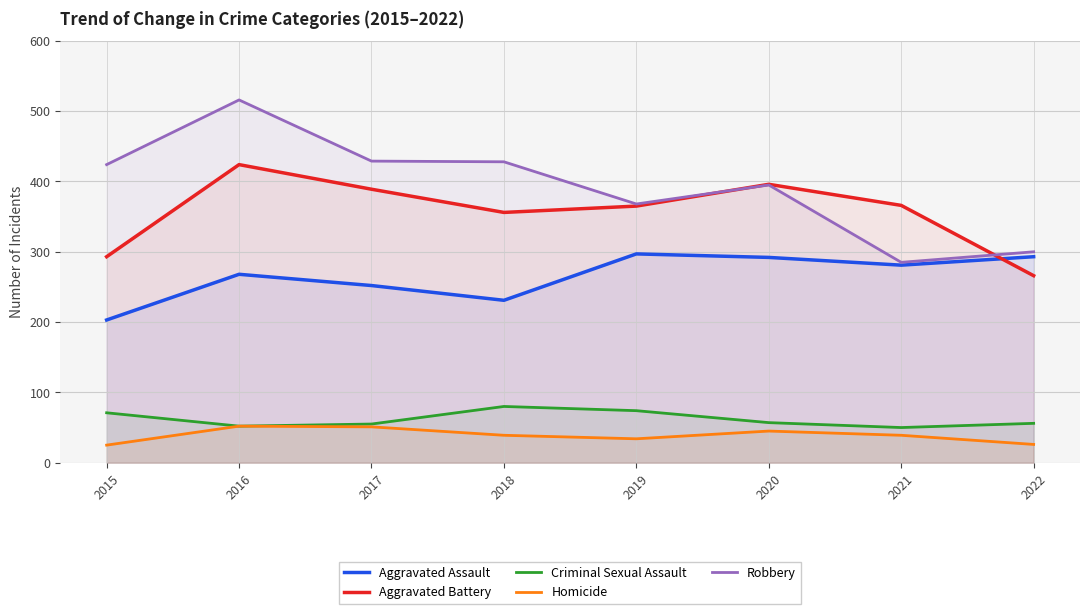

What is the difference between the Homicide values at 2017 and 2016?

1